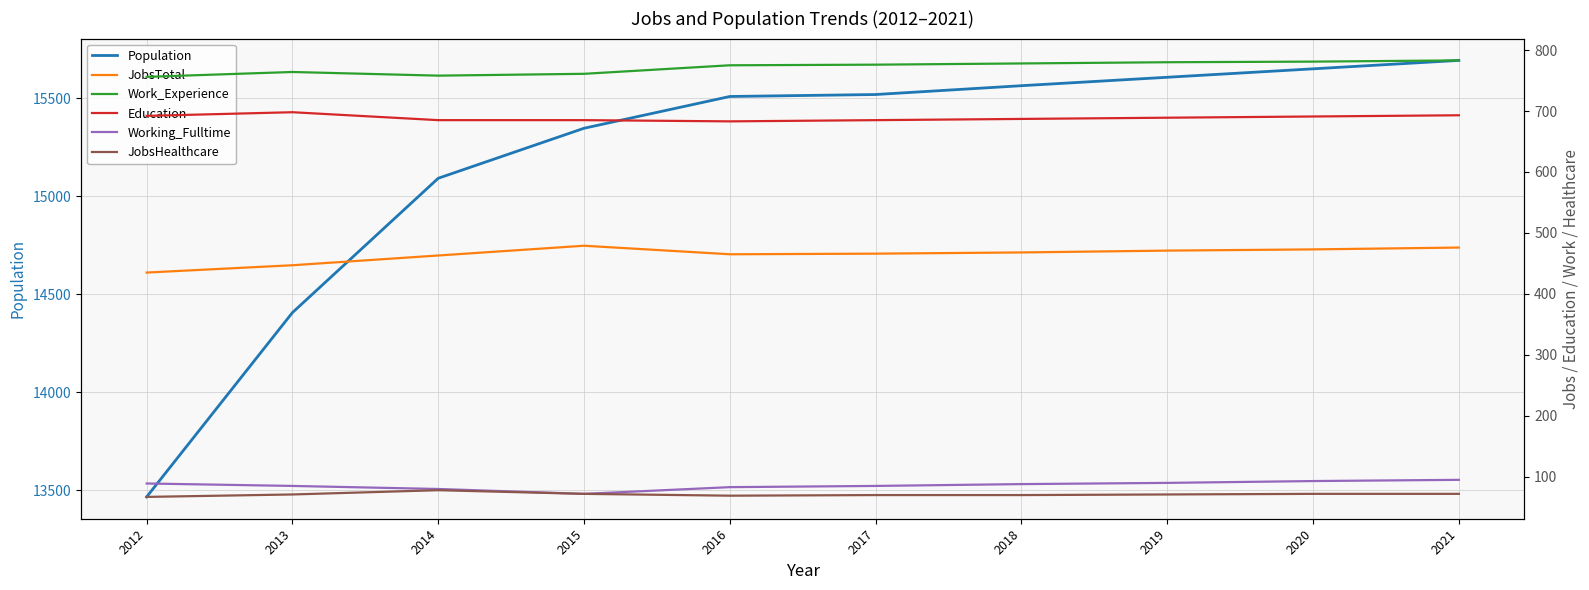

Between 2016 and 2018, which is larger?

2018